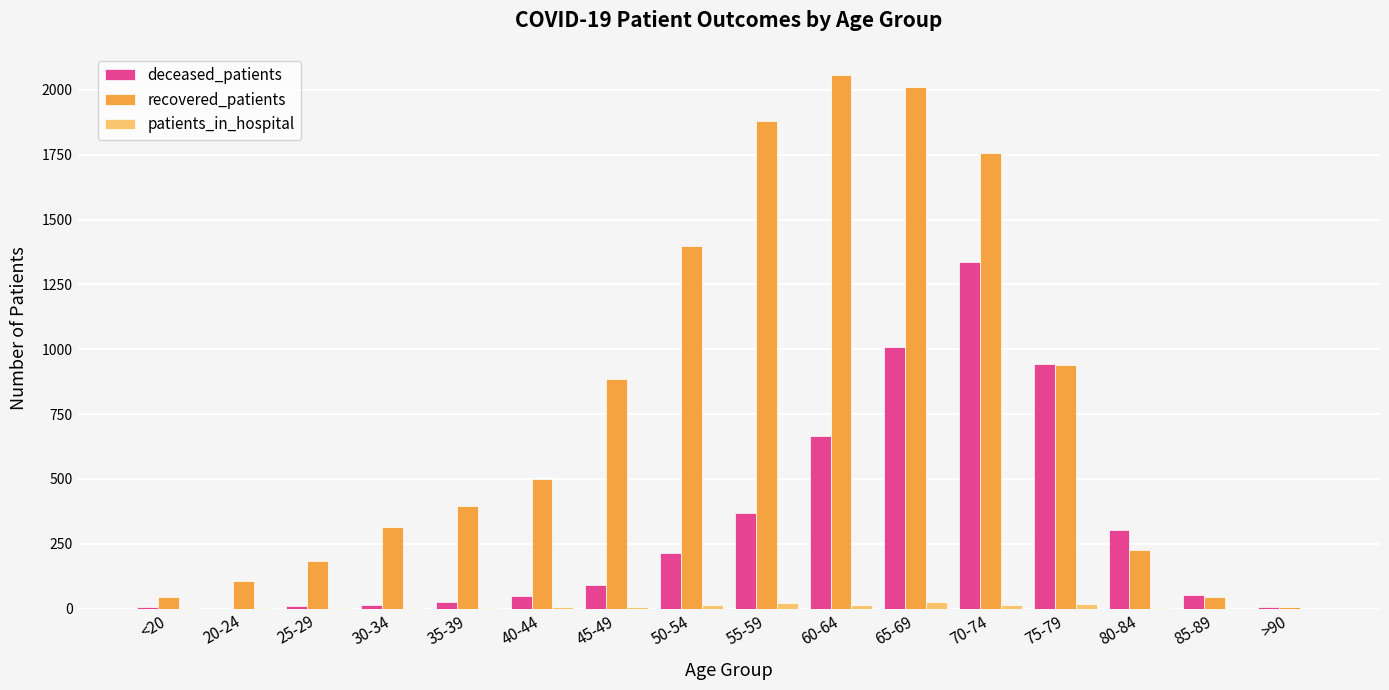

Which series has the largest total across all categories?

recovered_patients